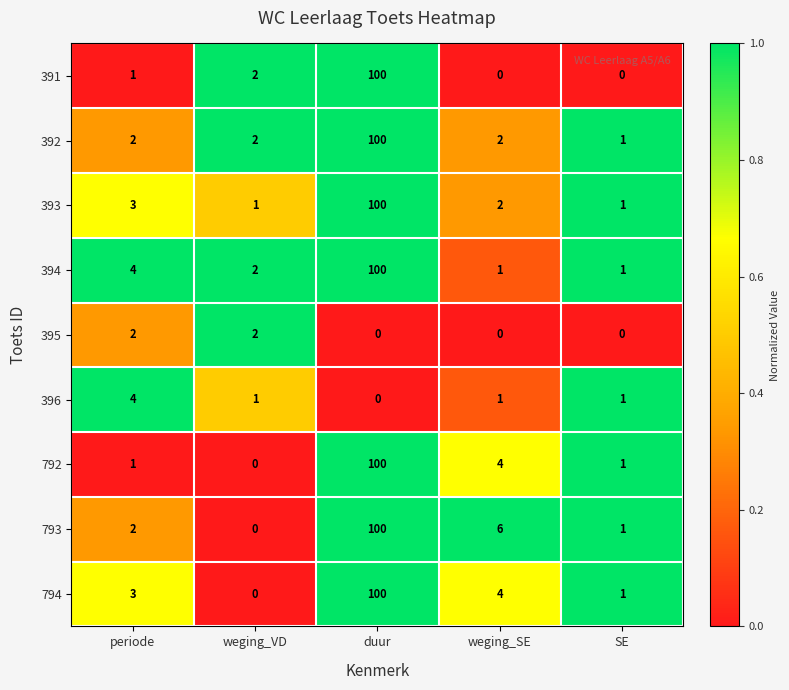

At how many categories does at least one series exceed 0?

5